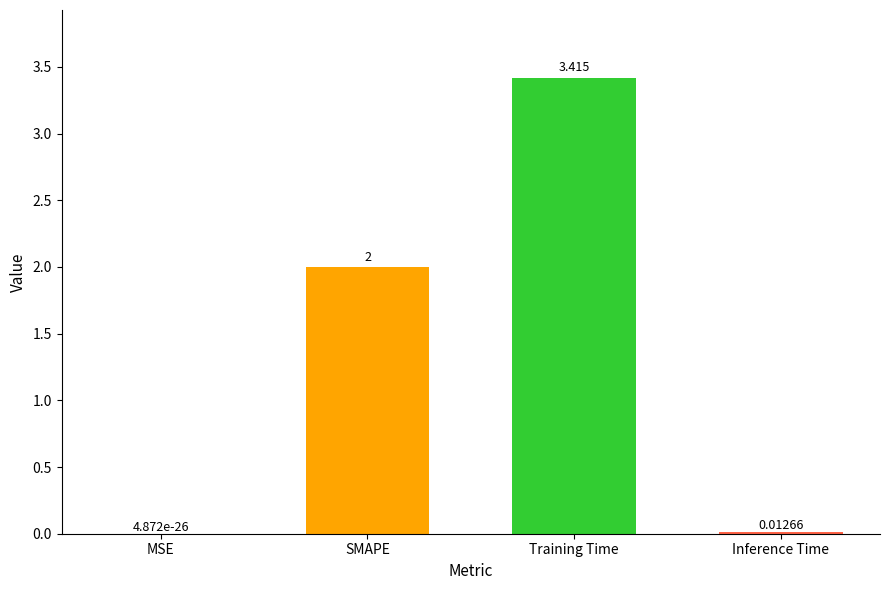

Where is the data nearest to the value 1?

Inference Time